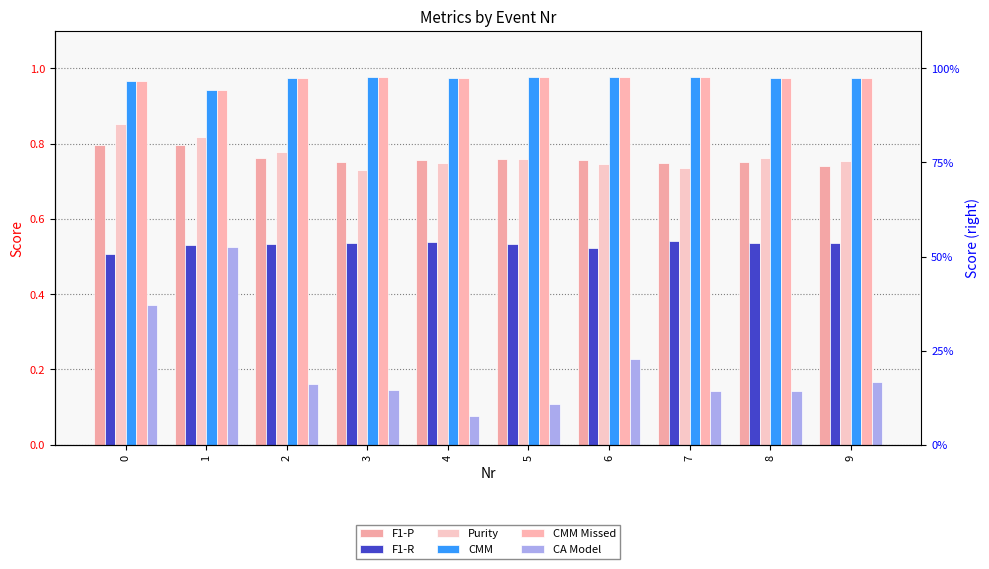

How many categories are shown in the chart?

10